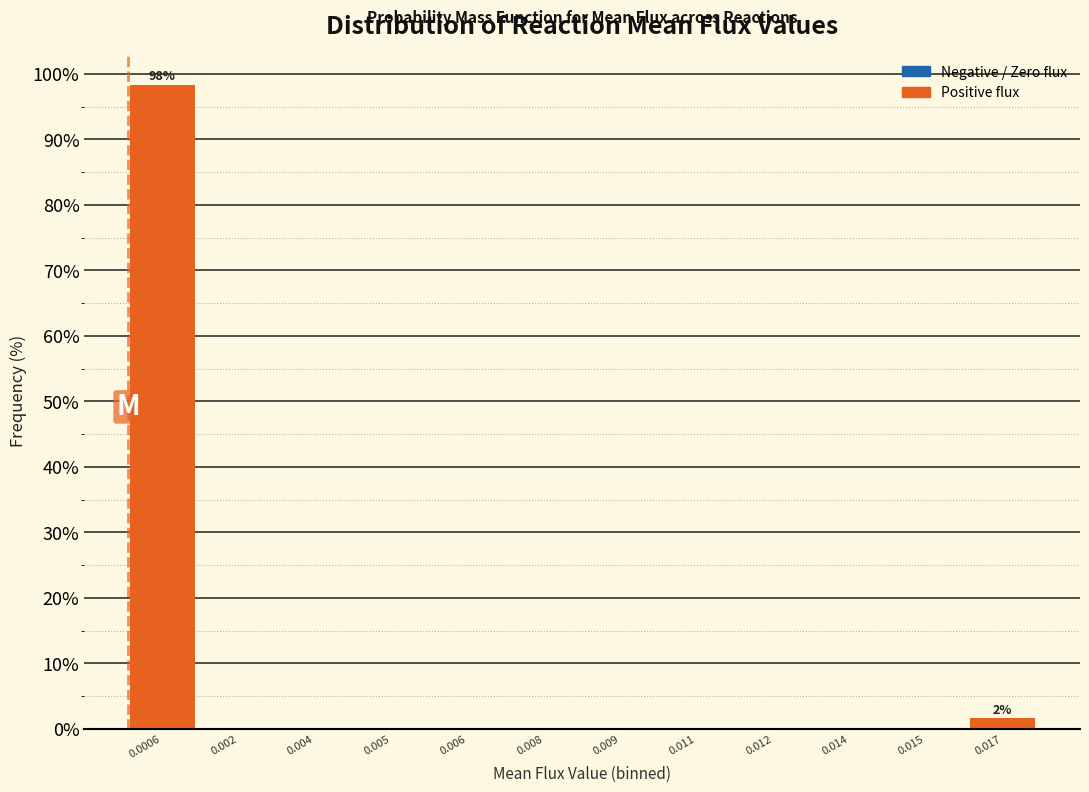

Reading right to left, transcribe all the data shown in this chart.

0.017=1.7	0.015=0.0	0.014=0.0	0.012=0.0	0.011=0.0	0.009=0.0	0.008=0.0	0.006=0.0	0.005=0.0	0.004=0.0	0.002=0.0	0.0006=98.3